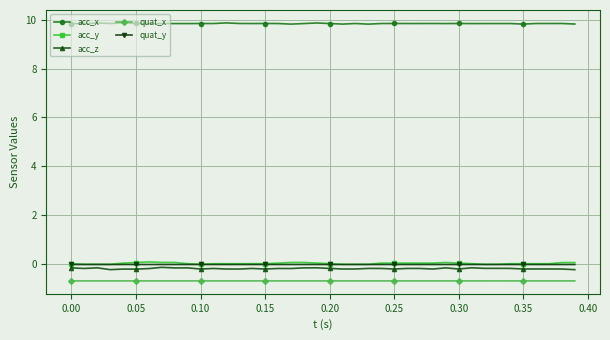

What is the maximum value for quat_x?

-0.7